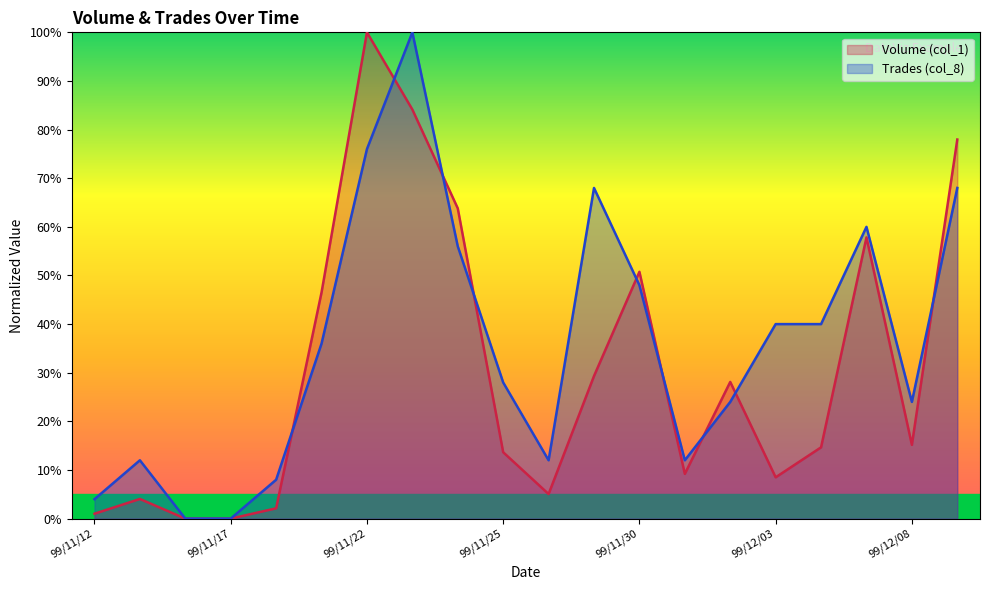

What is the label of the 17th point from the left?

99/12/06